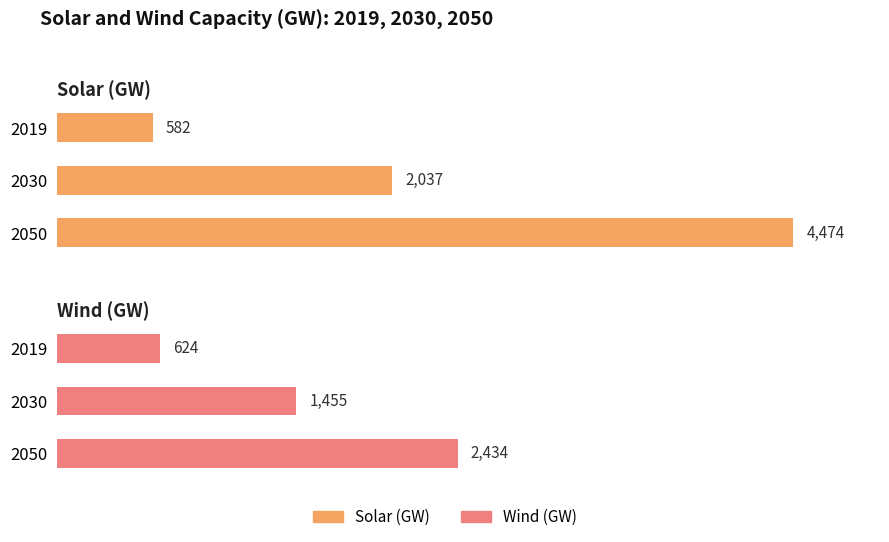

Which has a higher value, 2050 or 2019?

2050